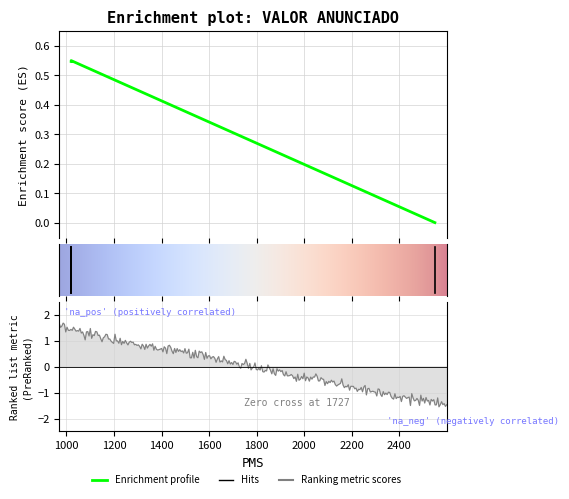

Is this an area chart (filled region under the line)?

No